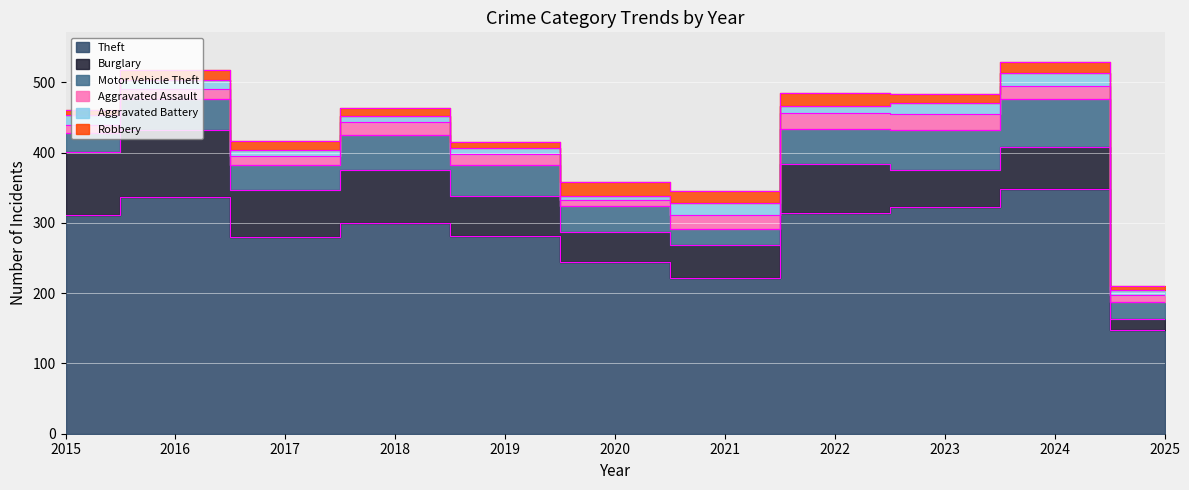

How many distinct data groups are displayed?

6